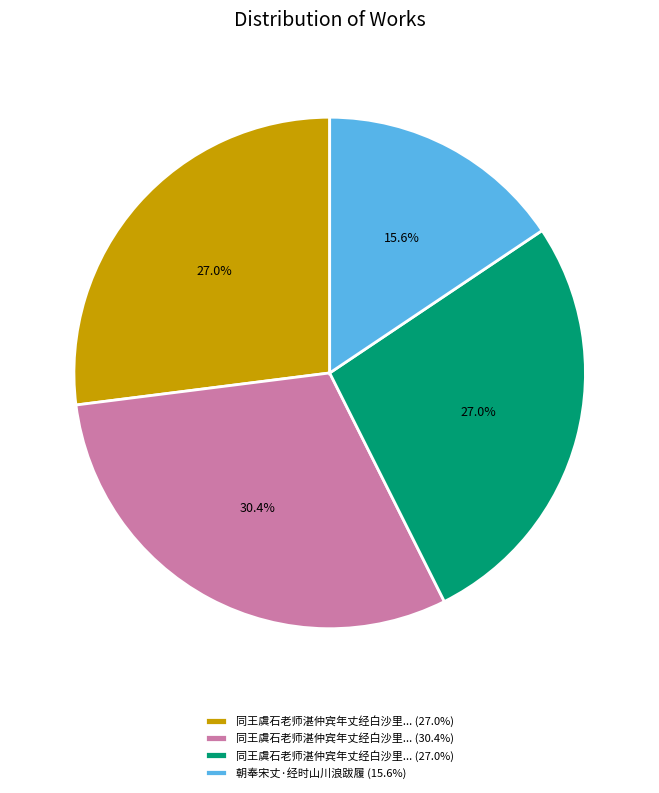

Does any single category account for the majority?

No